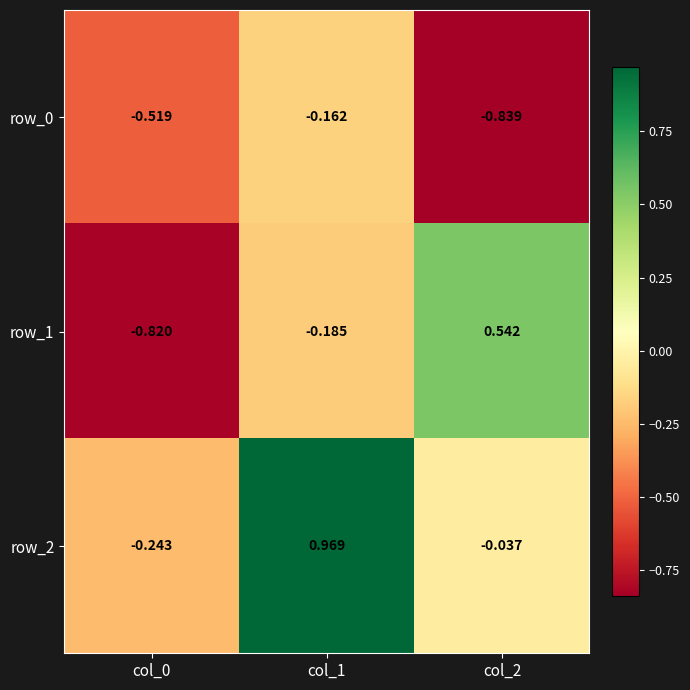

How many values in row_2 are above zero?

1